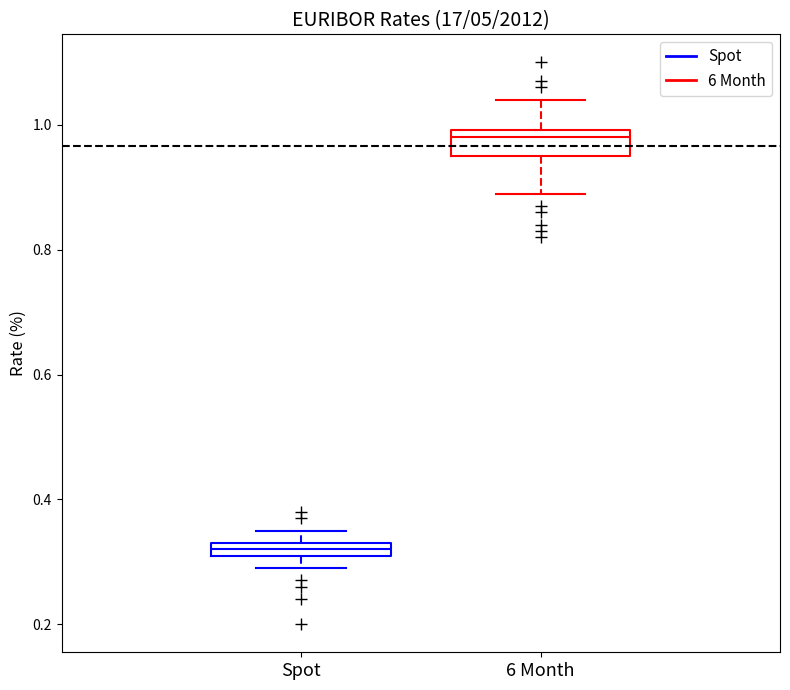

Comparing the boxes themselves (not the whiskers), which one is the tallest?

6 Month